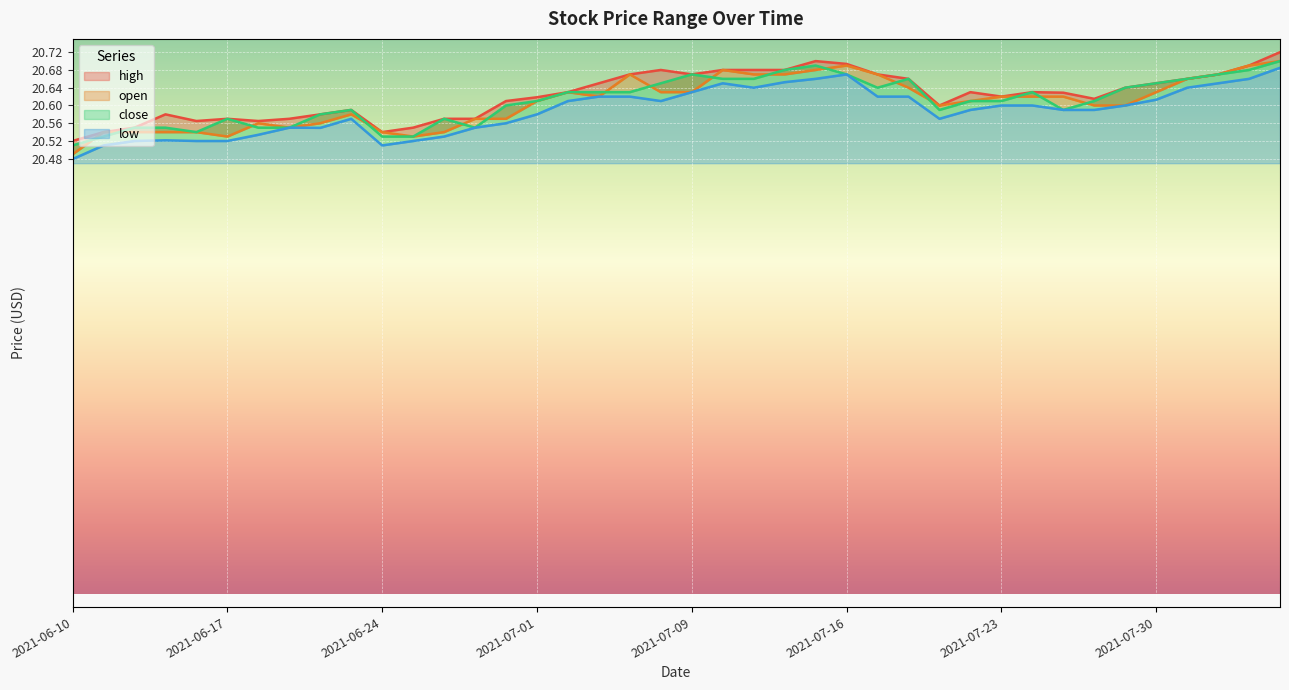

True or false: high has more than 2 points higher than both neighbors.

True